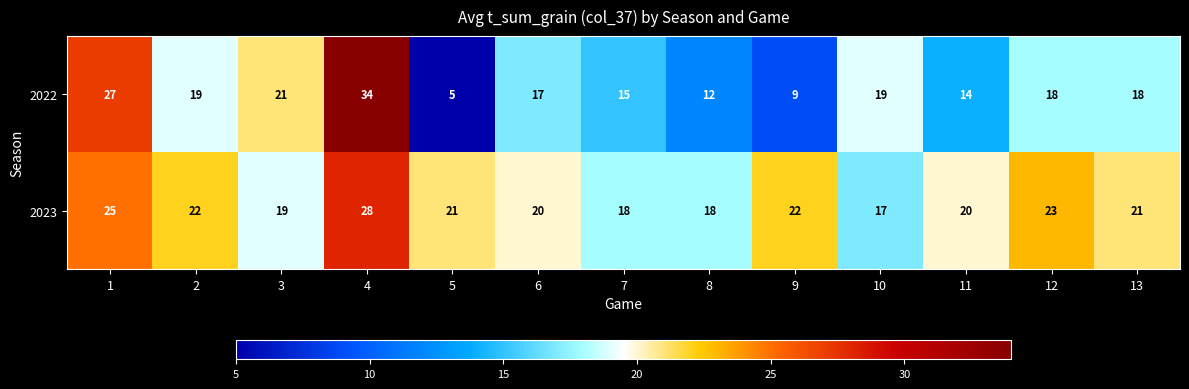

What is the sum of all 2022 values?

228